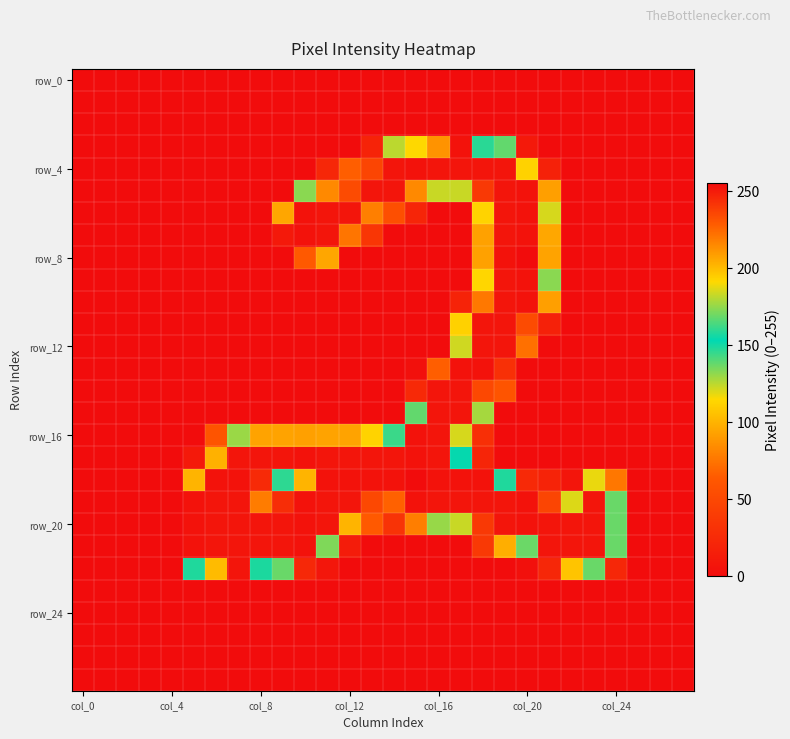

How many series are shown in this chart?

28